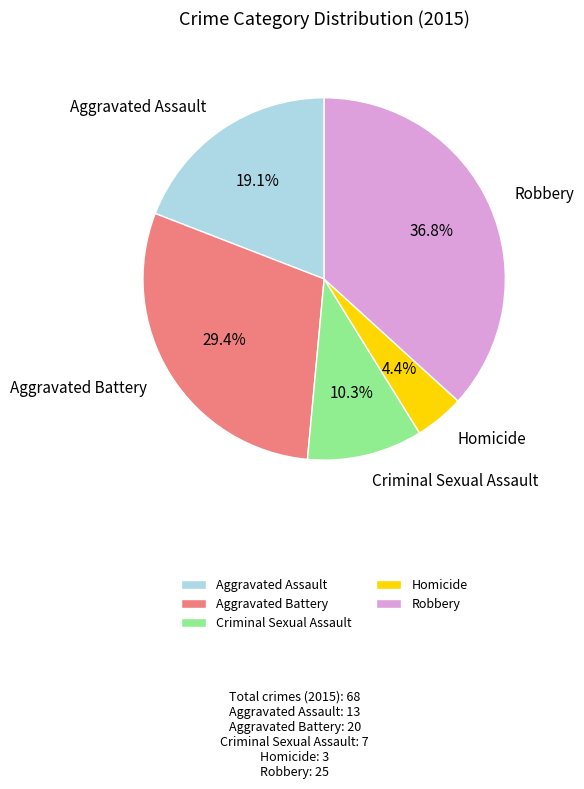

Between Homicide and Aggravated Battery, which is larger?

Aggravated Battery